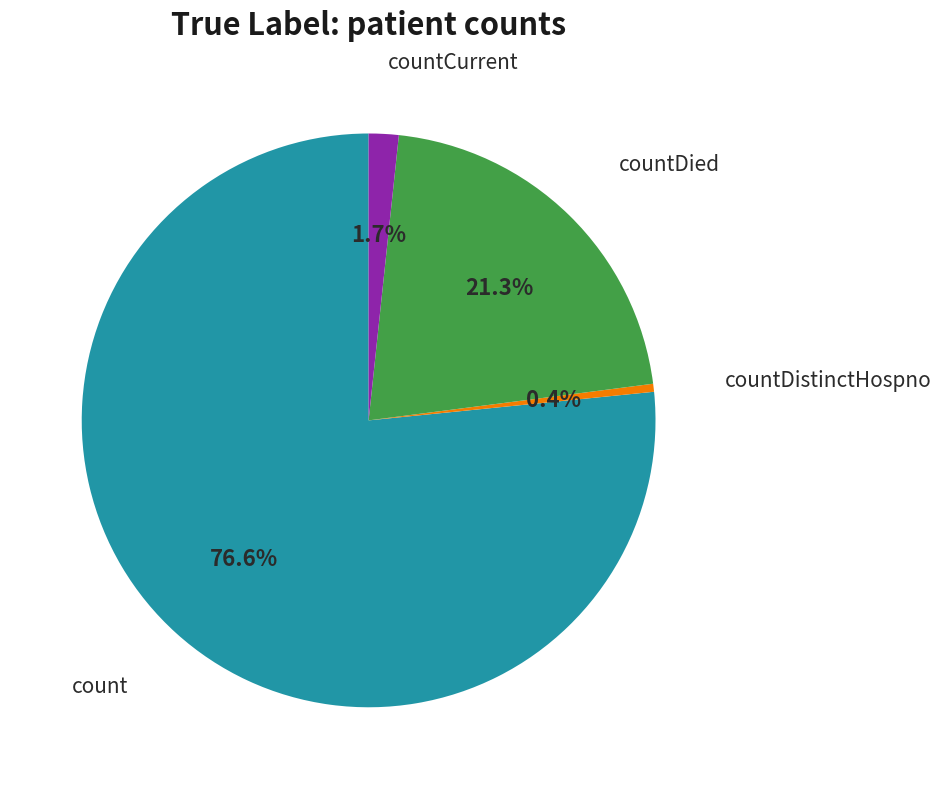

Is there any slice that represents more than half of the pie?

Yes